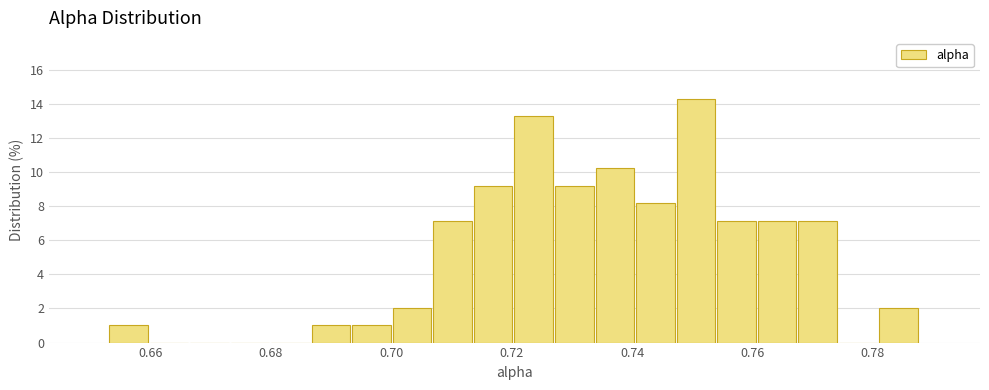

Around what value on the x-axis is the tallest bar? Give the approximate position of its centre, as read against the axis.

0.750